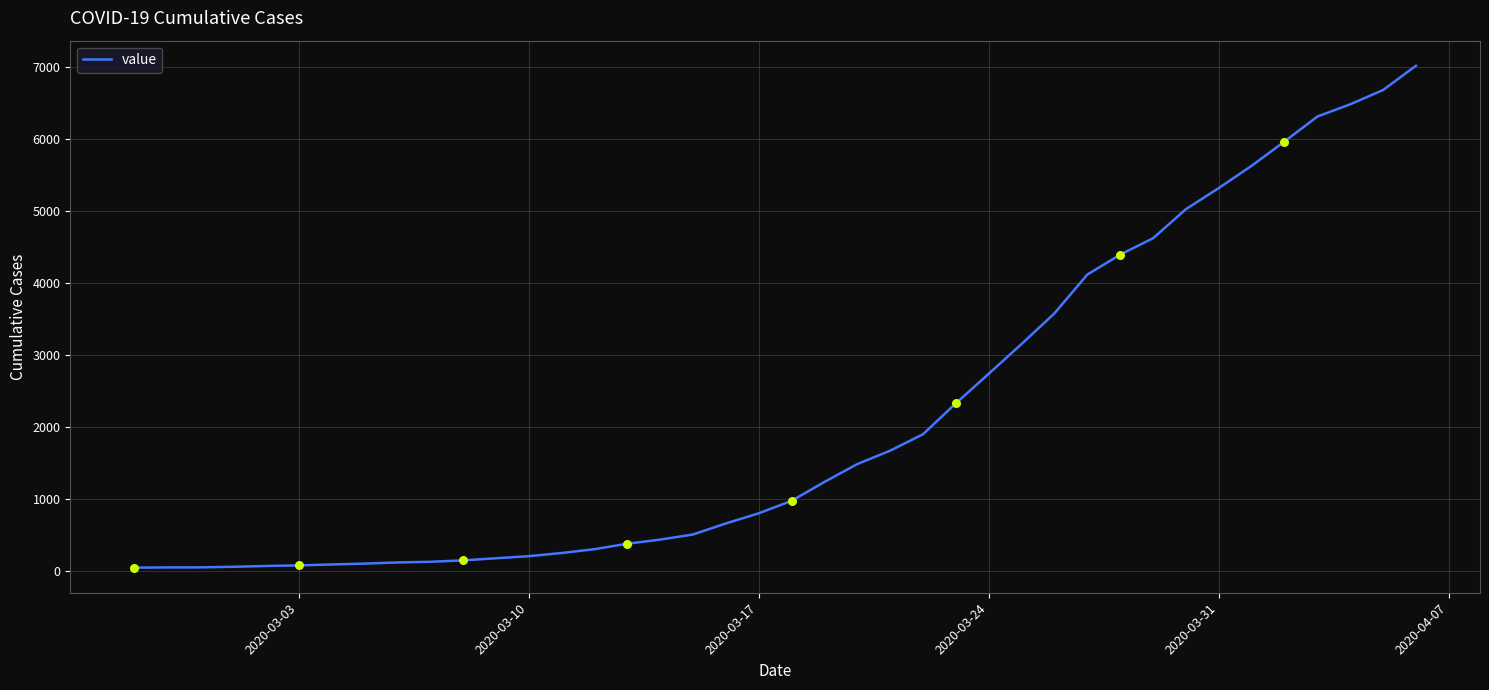

What is the difference between the maximum and minimum values?

6963